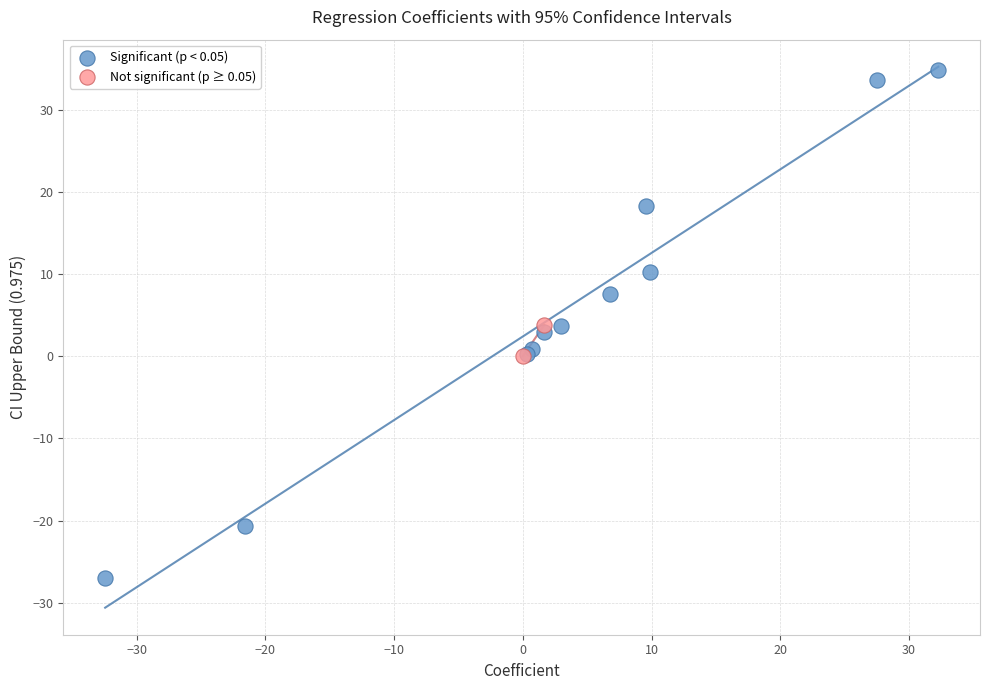

Which series contains the lowest Y value?

Significant (p < 0.05)